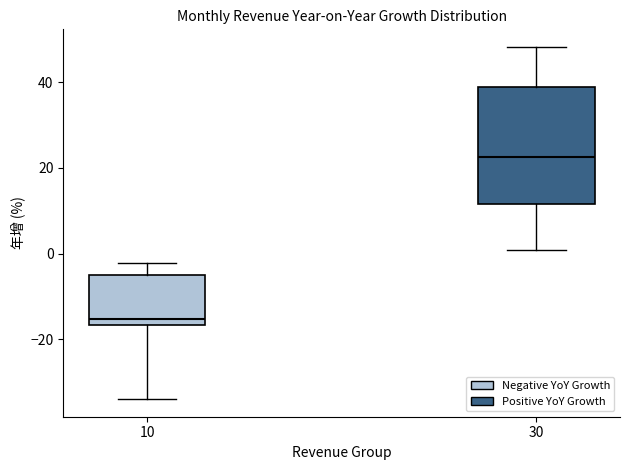

Where is the lower edge of the box at x = 30 on the y-axis? The values are not printed on the chart, so give them approximately, as read against the axis.

12